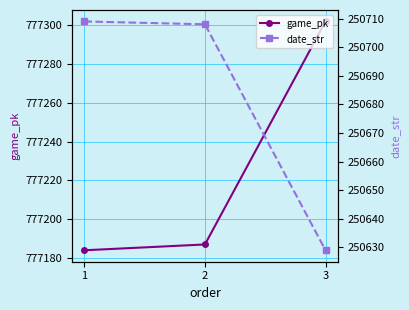

What is the sum of the date_str values at 1 and 3?

501338